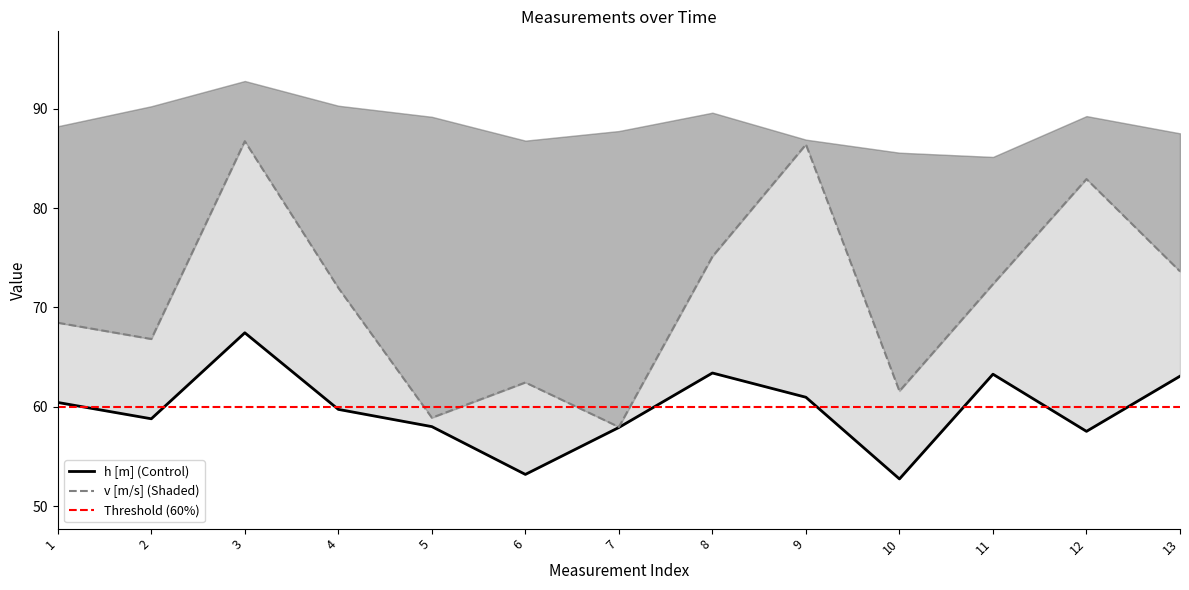

True or false: v [m/s] has more than 2 interior local peaks.

True